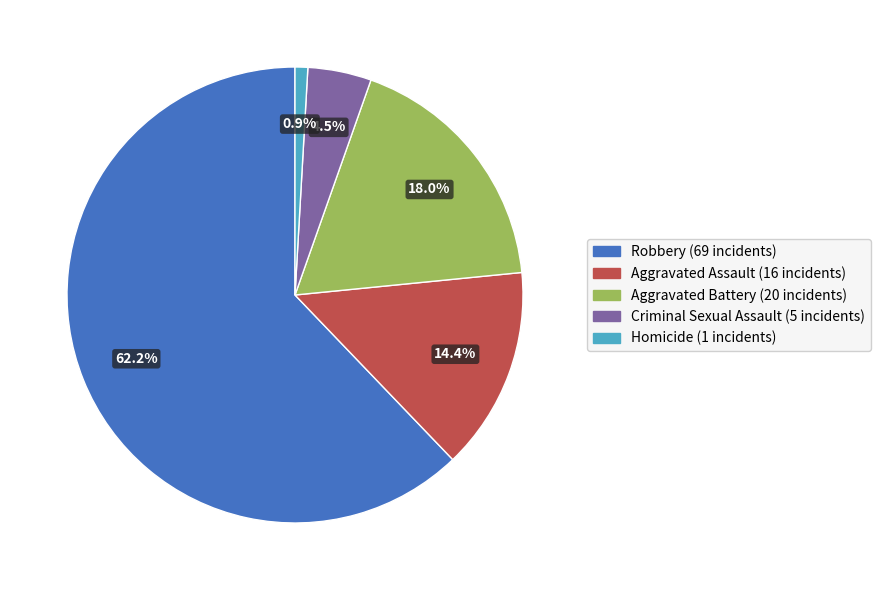

What is the majority slice?

Robbery